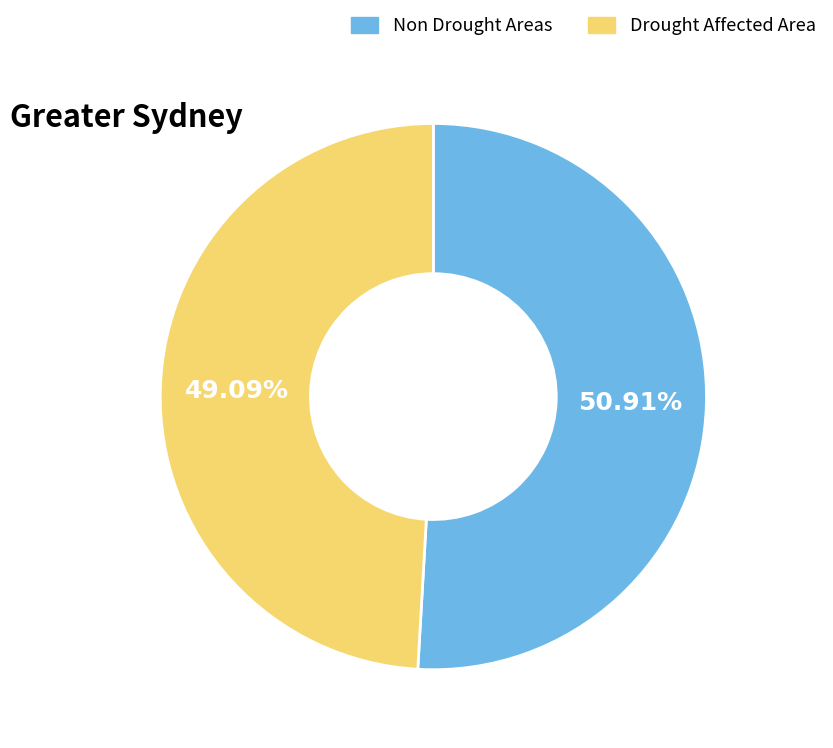

Is there any slice that represents more than half of the pie?

Yes